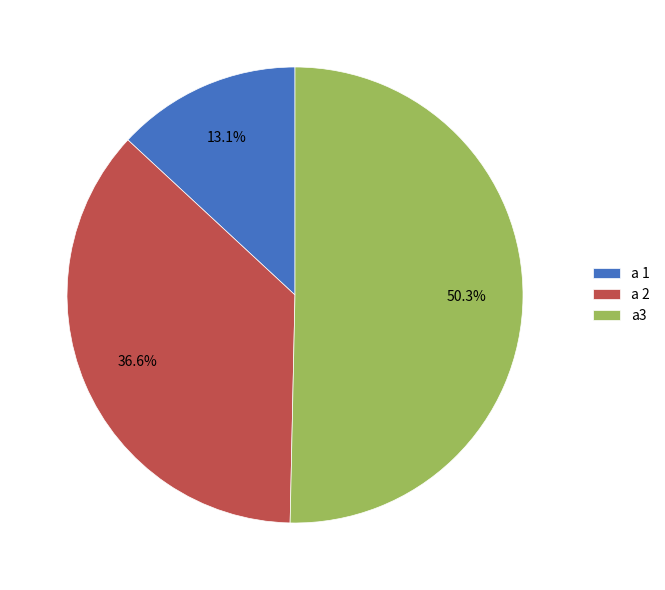

To the nearest percent, what percentage of the pie is a 1?

13%